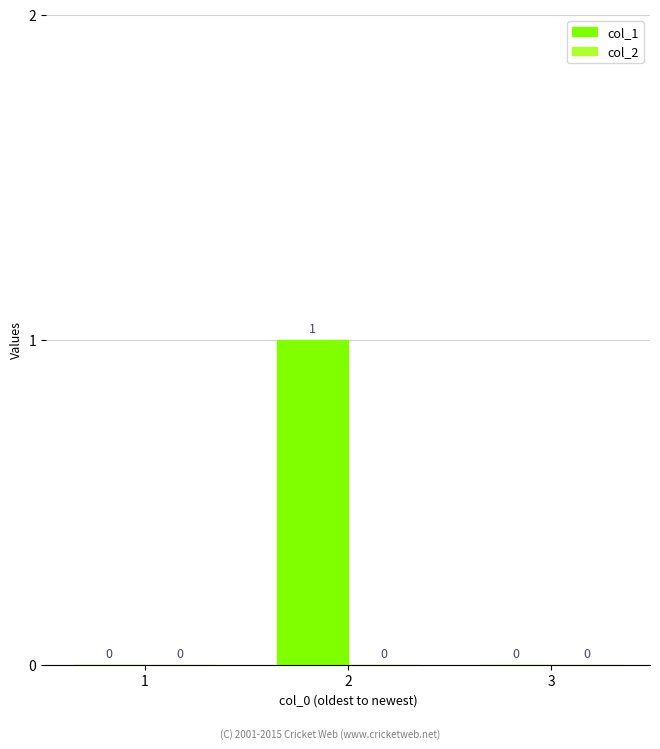

Is it true that the value at 2 is 1?

True